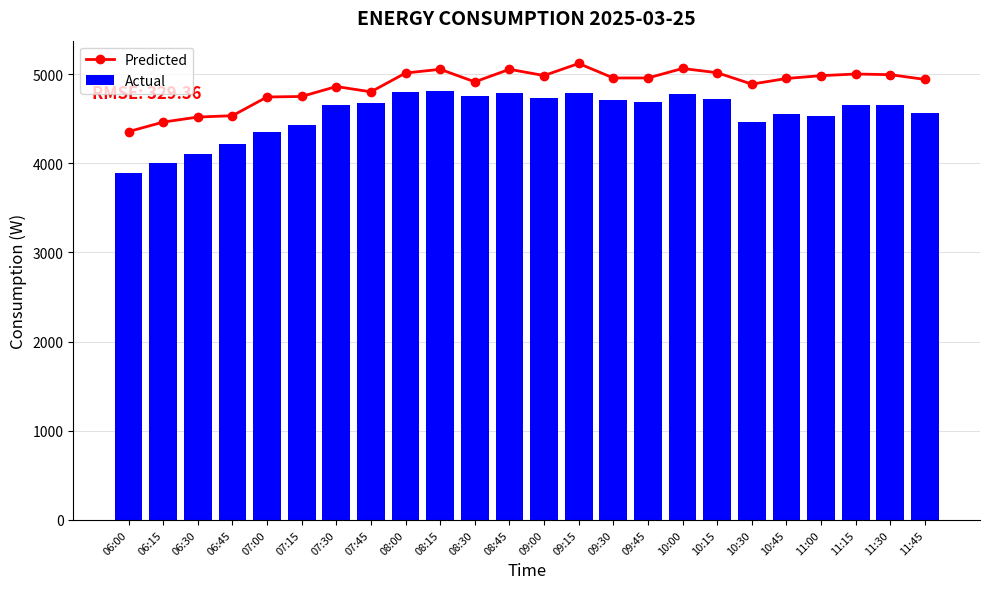

Does the chart contain any negative values?

No